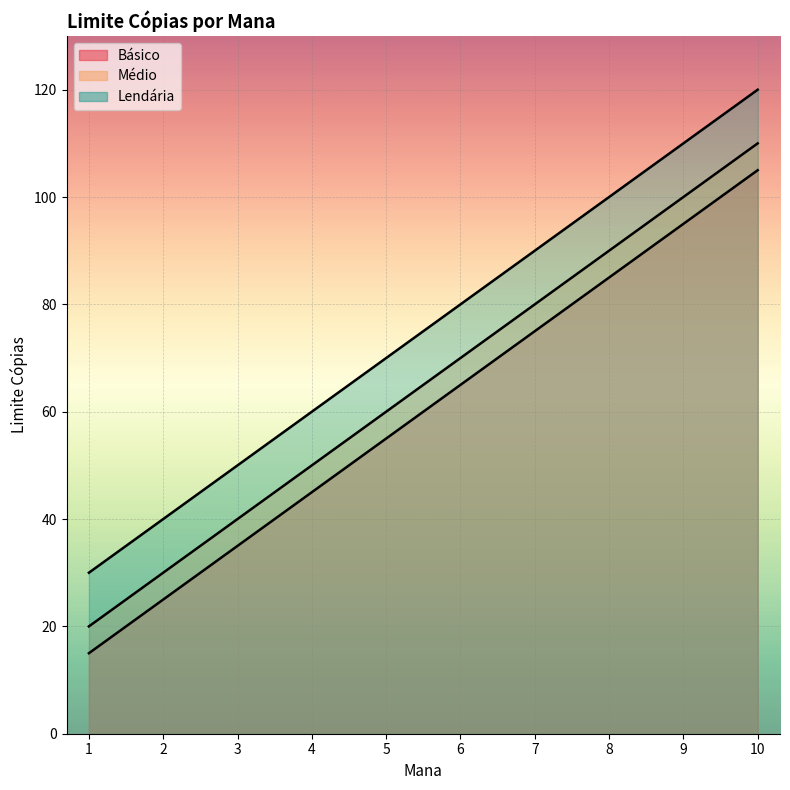

Count the Básico values in the range 35 to 85.

6